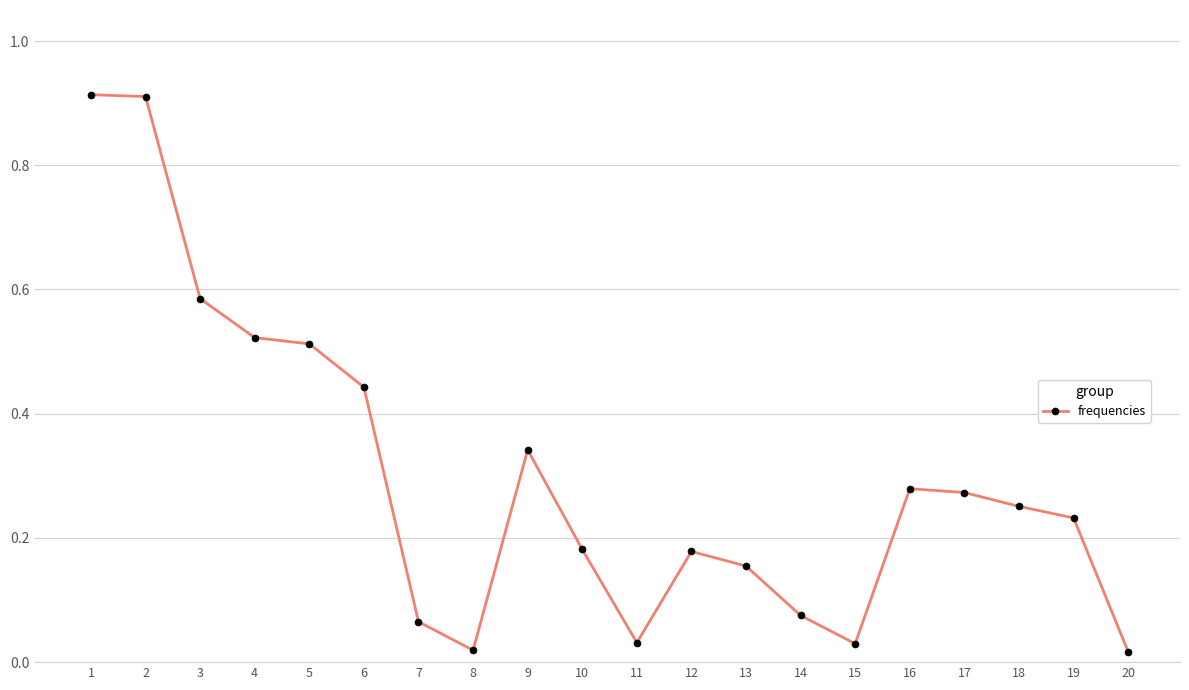

How many categories are shown in the chart?

20